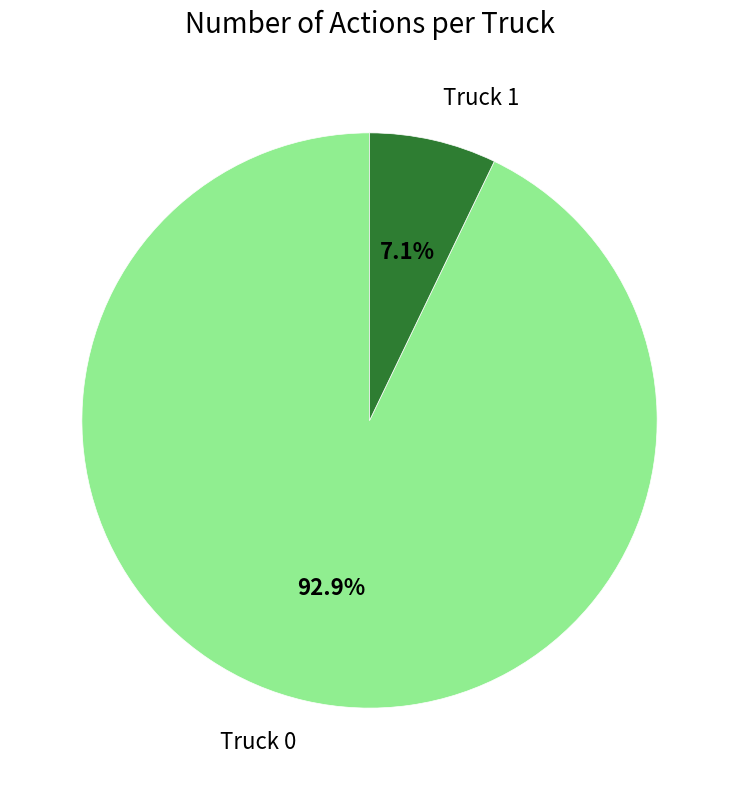

To the nearest percent, what is the average slice percentage?

50%